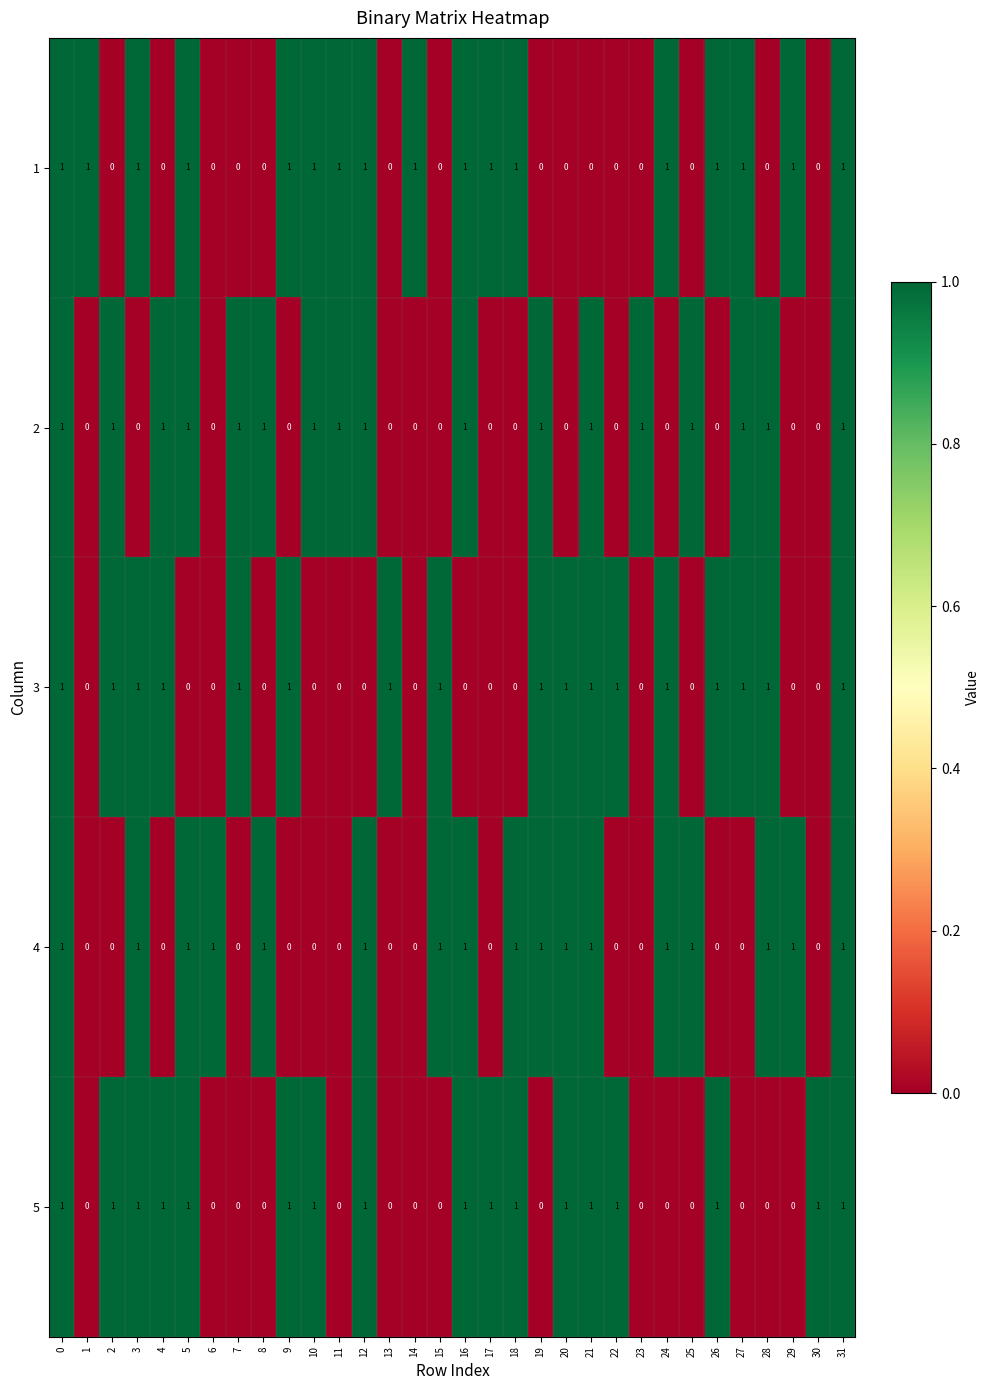

True or false: 4 has a value of 1 at 18.

True